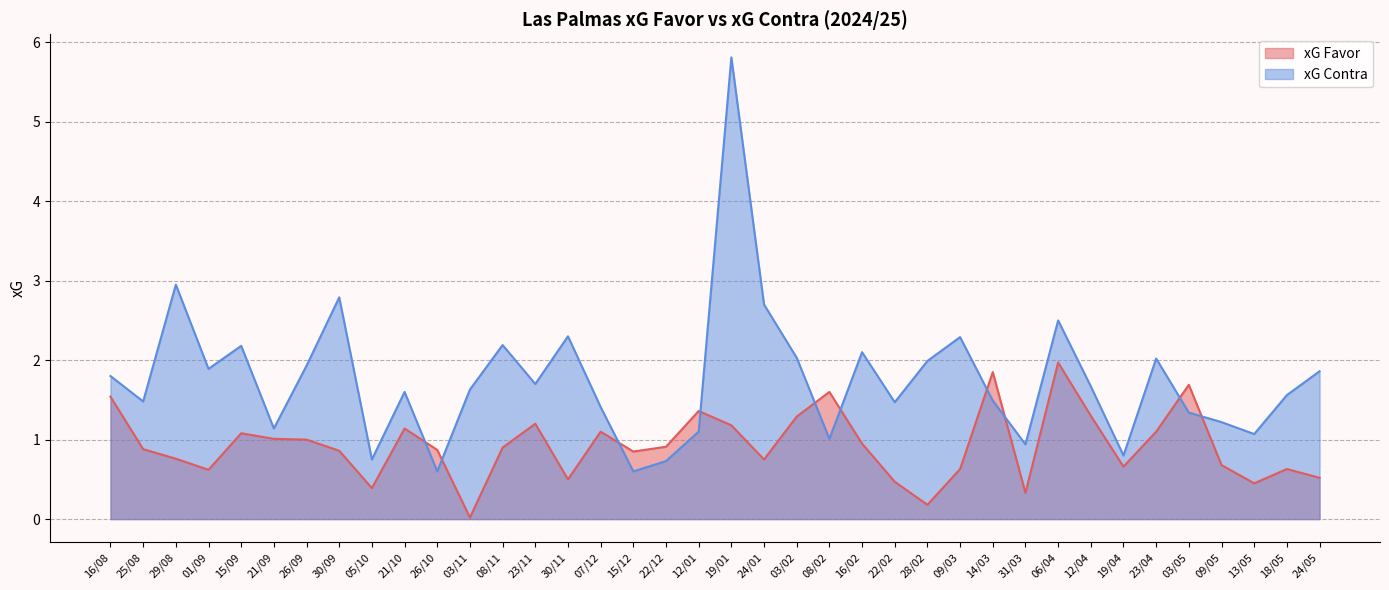

Rank the categories by xG Contra value from highest to lowest.

19/01, 29/08, 30/09, 24/01, 06/04, 30/11, 09/03, 08/11, 15/09, 16/02, 03/02, 23/04, 28/02, 26/09, 01/09, 24/05, 16/08, 23/11, 12/04, 03/11, 21/10, 18/05, 14/03, 25/08, 22/02, 07/12, 03/05, 09/05, 21/09, 12/01, 13/05, 08/02, 31/03, 19/04, 05/10, 22/12, 26/10, 15/12